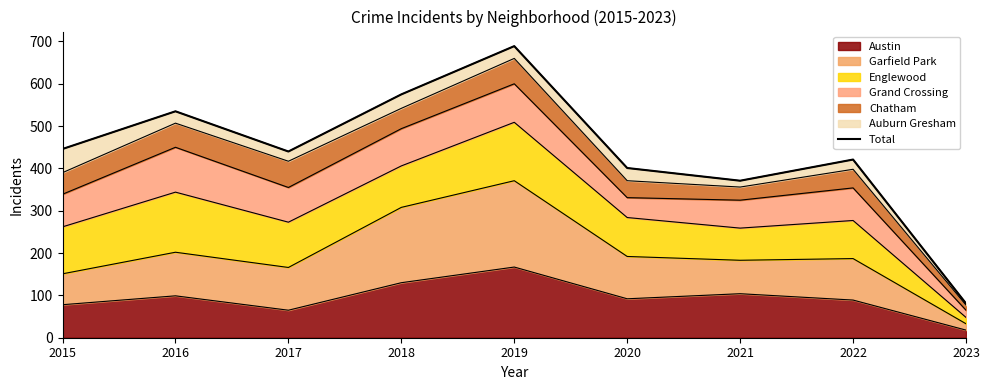

What is the change in value from 2019 to 2020?

-288